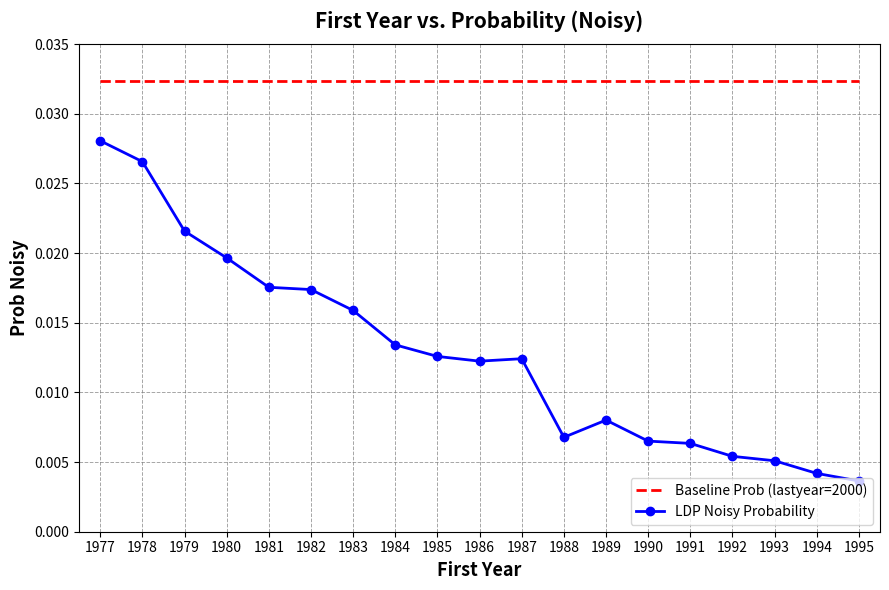

True or false: Baseline Prob (lastyear=2000) and LDP Noisy Probability cross at least once.

False